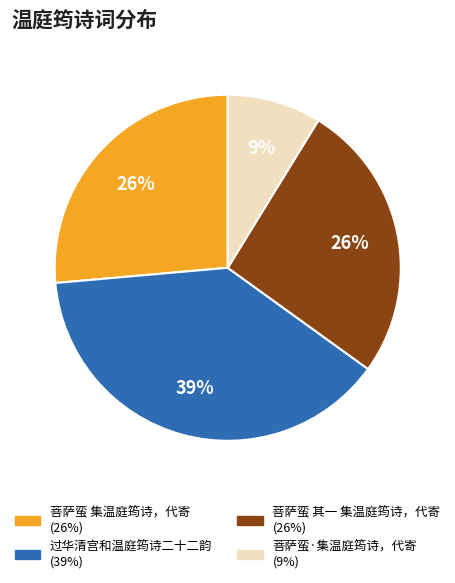

To the nearest percent, what is the difference between the largest and smallest slice percentages?

30%